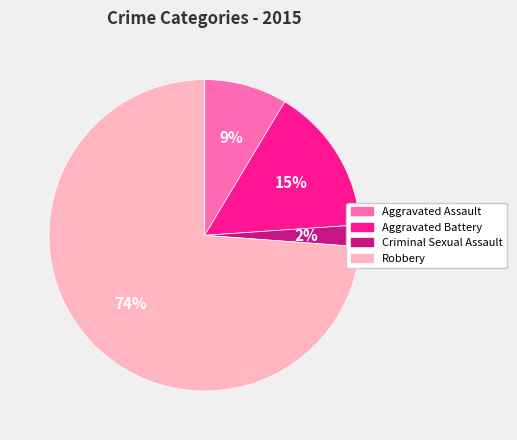

How many slices are in this pie chart?

4